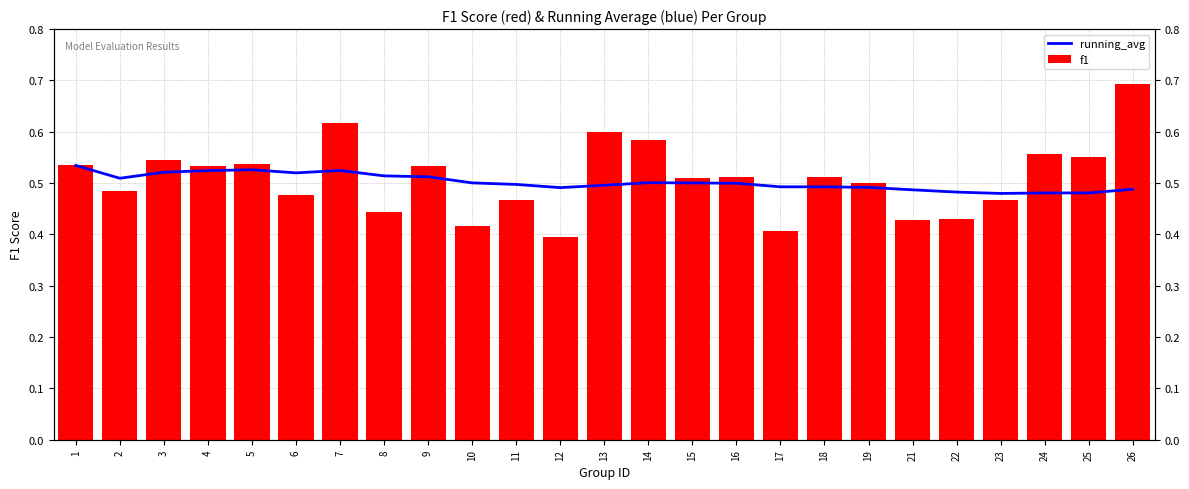

How many f1 values are between 0 and 1?

25